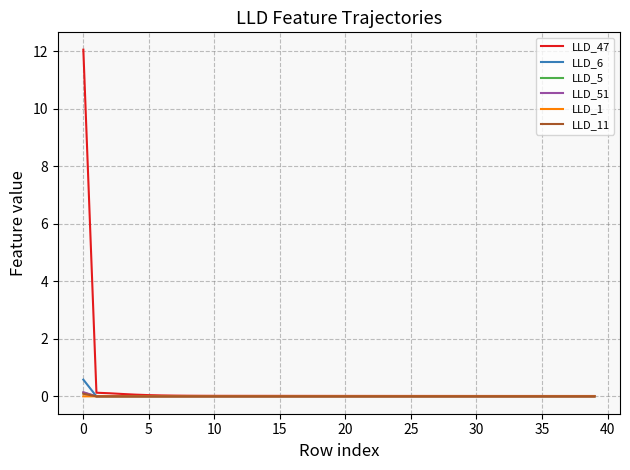

Which series has the largest range (max minus min)?

LLD_47